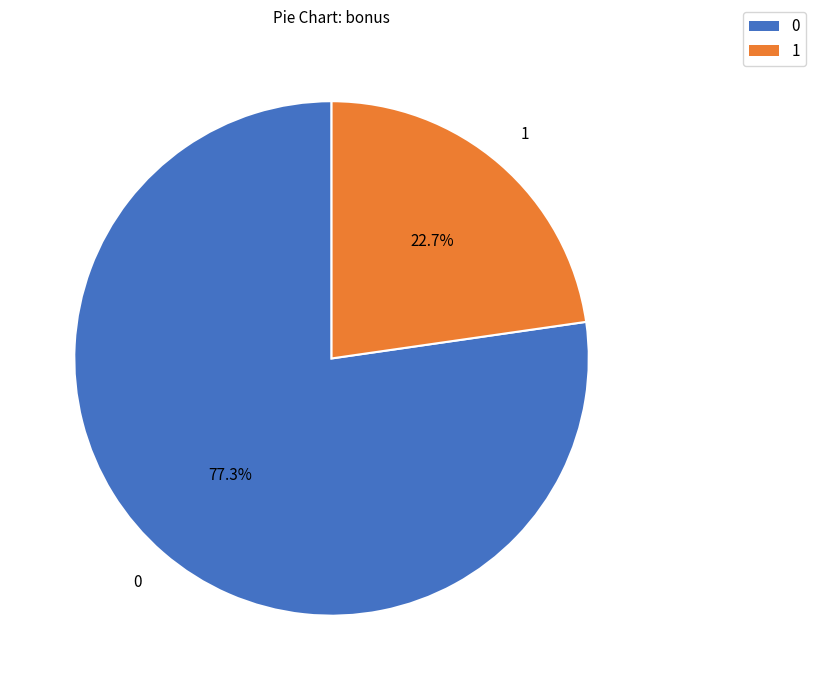

What portion of the pie excludes 0?

22.7%